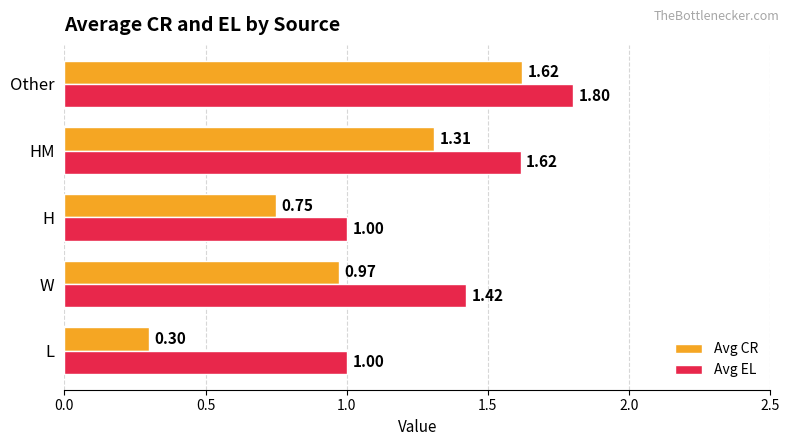

What is the average value of the Avg CR series?

1.0